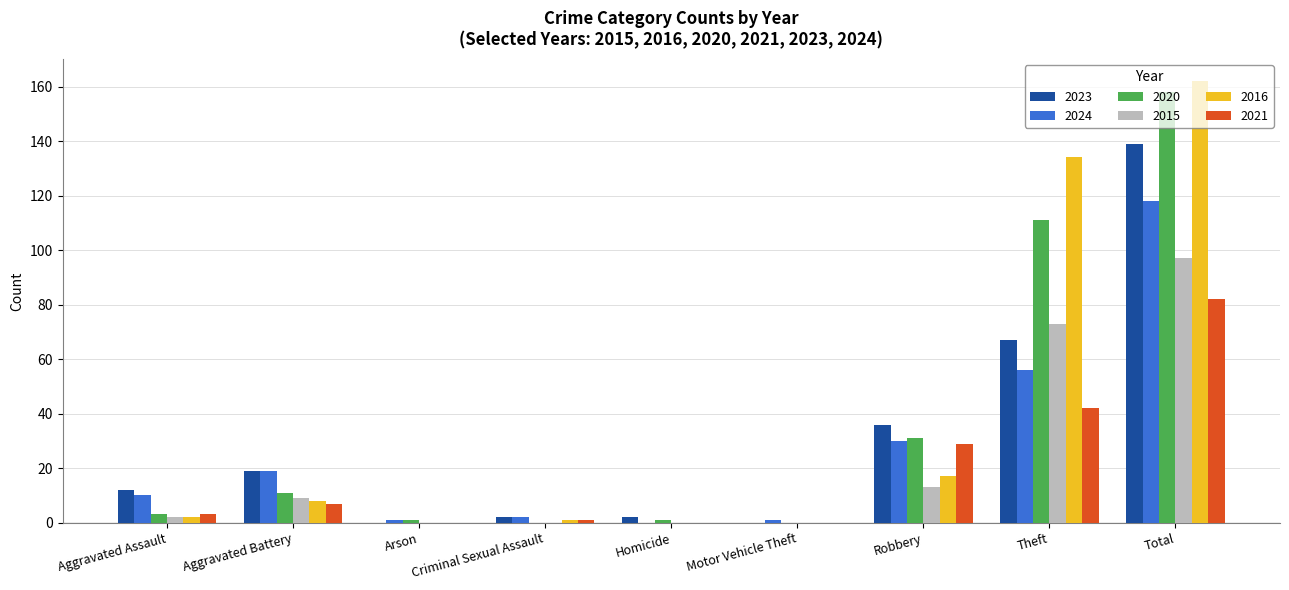

Are the bars horizontal?

No